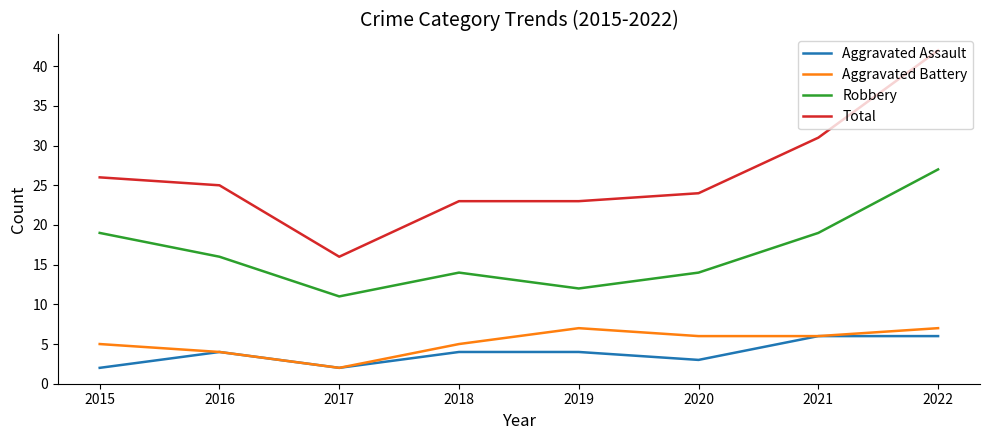

What value does the Aggravated Battery series have at 2021?

6